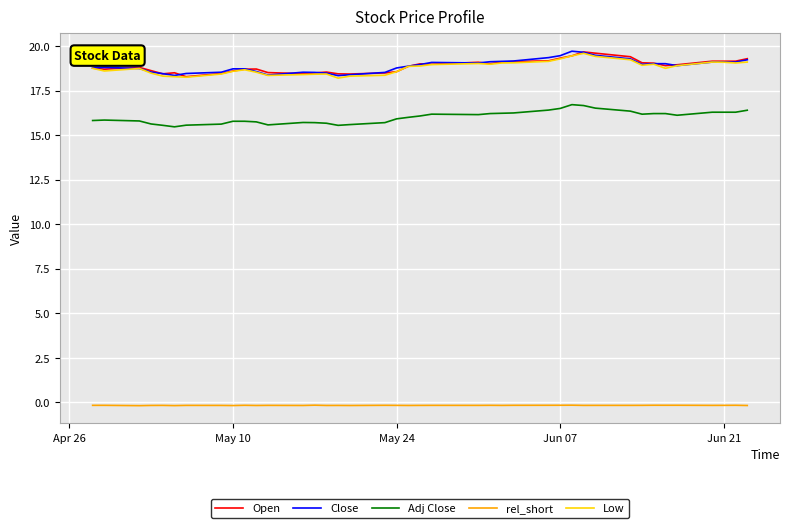

What is the greatest value displayed?

19.7